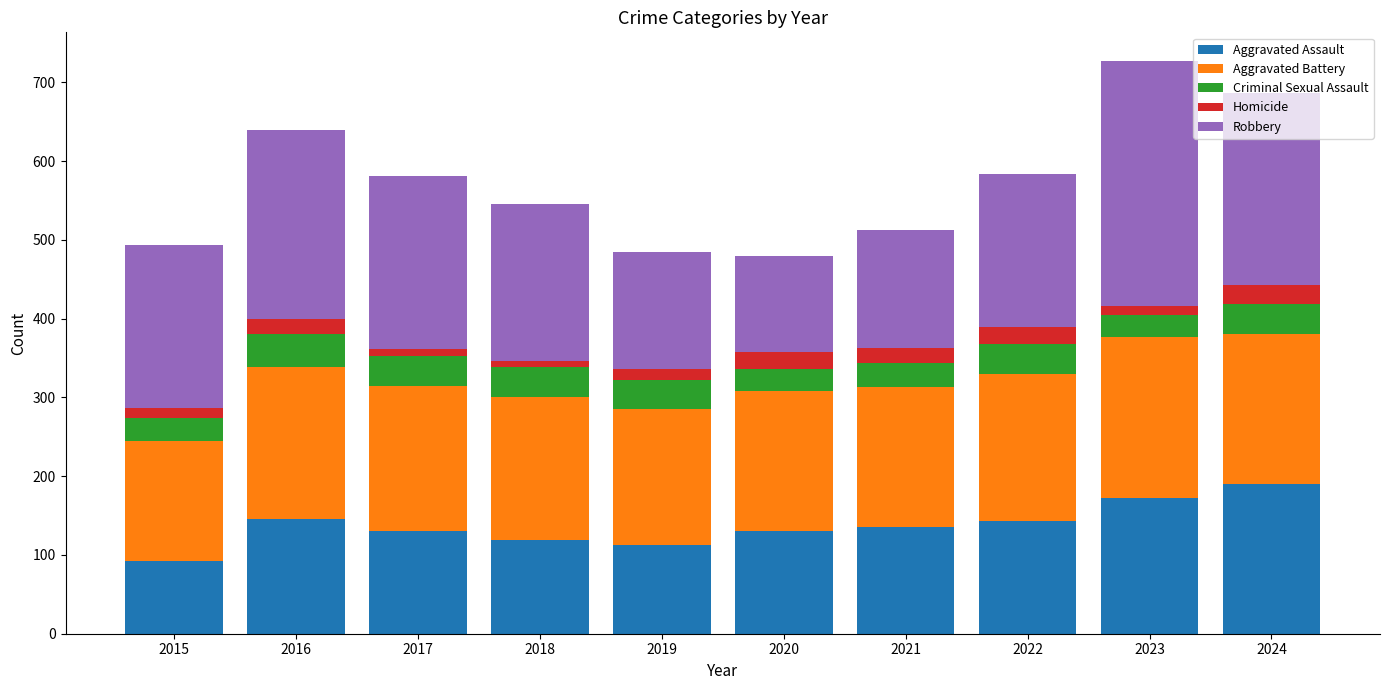

What is the minimum value for Aggravated Assault?

92